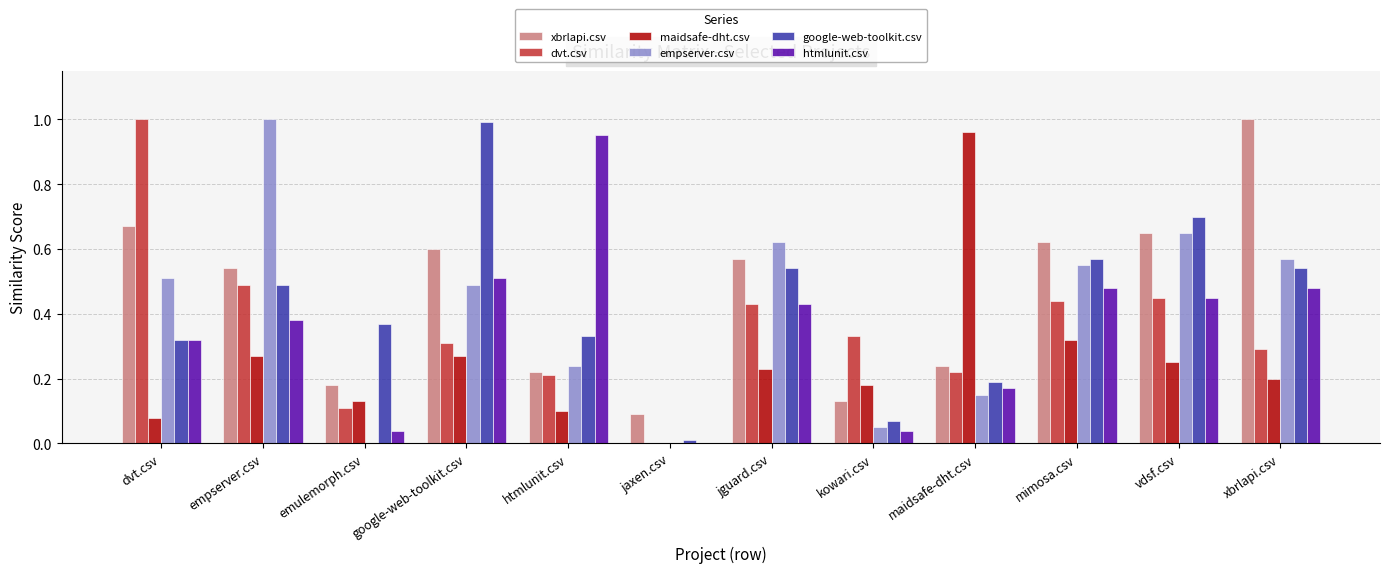

Does the chart contain stacked bars?

No